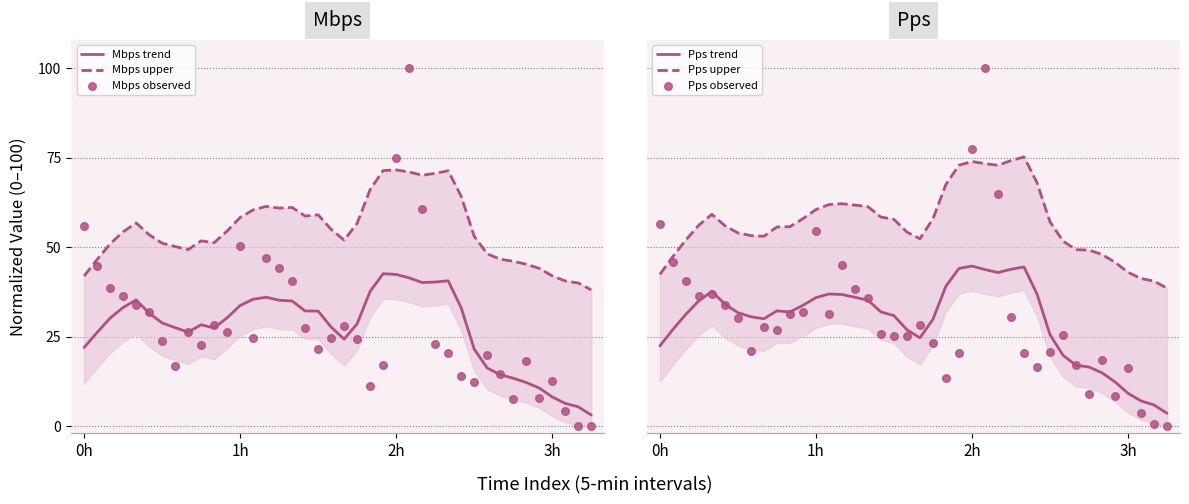

Which series has the widest spread of Y values?

Mbps observed